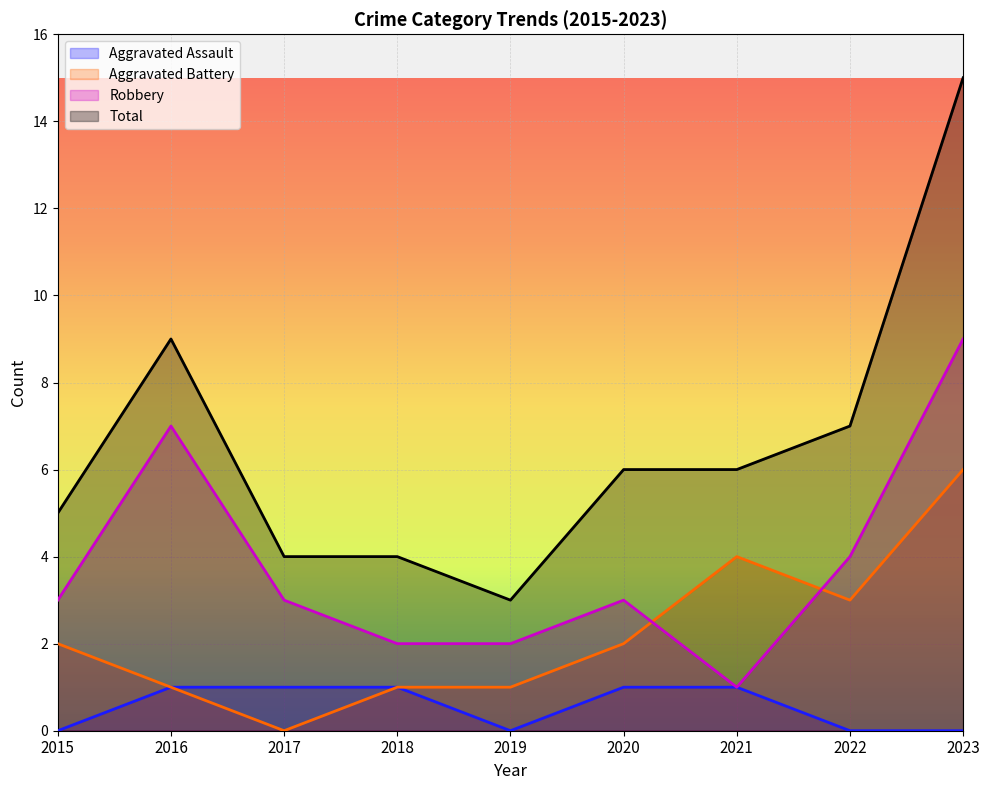

True or false: Aggravated Battery and Robbery cross at least once.

True